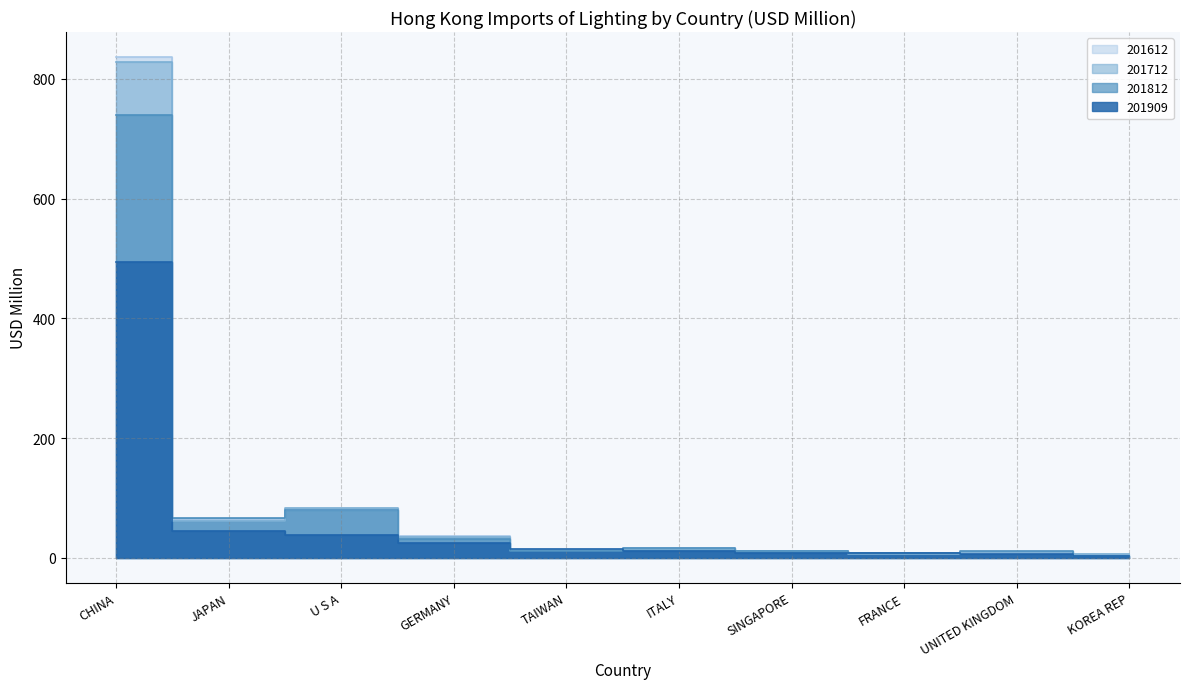

Which category has the highest value in the 201812 series?

CHINA